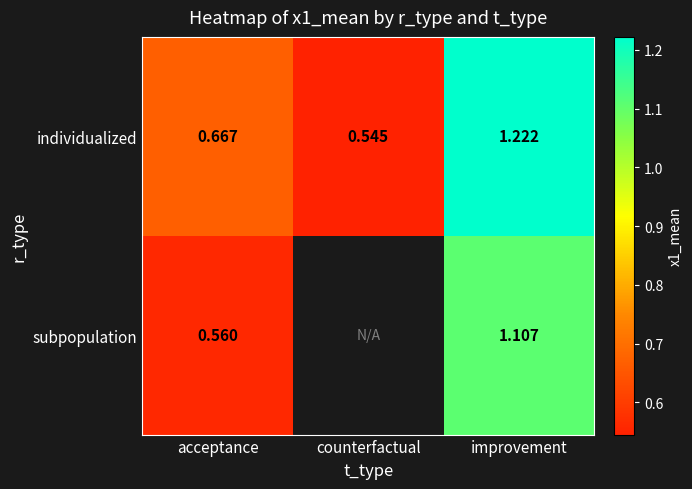

At improvement, list the series in order from smallest to largest.

subpopulation, individualized